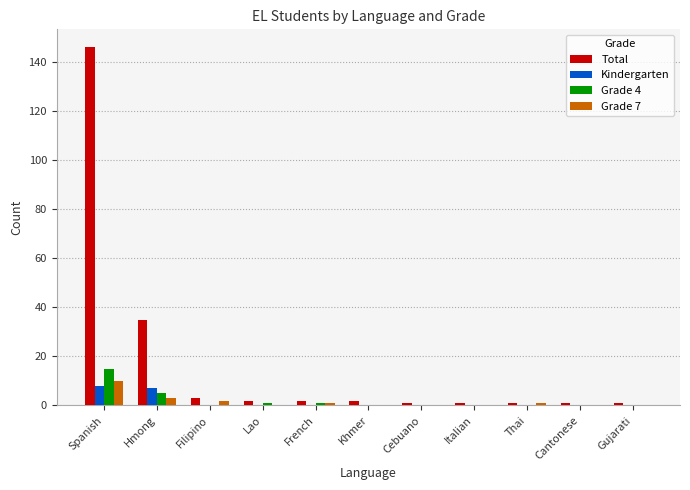

What are all the series names shown in the legend?

Total, Kindergarten, Grade 4, Grade 7